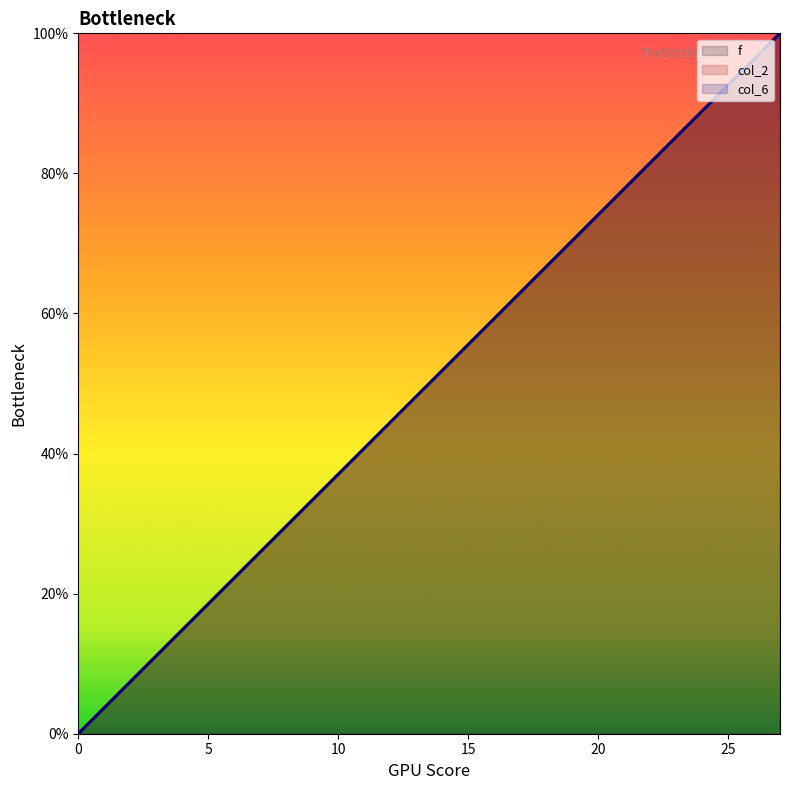

Reading left to right, extract all data points from this chart.

f: 0.0	3.7	7.4	11.1	14.8	18.5	22.2	25.9	29.6	33.3	37.0	40.7	44.4	48.1	51.9	55.6	59.3	63.0	66.7	70.4	74.1	77.8	81.5	85.2	88.9	92.6	96.3	100.0
col_2: 0.0	3.7	7.4	11.1	14.8	18.5	22.2	25.9	29.6	33.3	37.0	40.7	44.4	48.1	51.9	55.6	59.3	63.0	66.7	70.4	74.1	77.8	81.5	85.2	88.9	92.6	96.3	100.0
col_6: 0.0	3.7	7.4	11.1	14.8	18.5	22.2	25.9	29.6	33.3	37.0	40.7	44.4	48.1	51.9	55.6	59.3	63.0	66.7	70.4	74.1	77.8	81.5	85.2	88.9	92.6	96.3	100.0